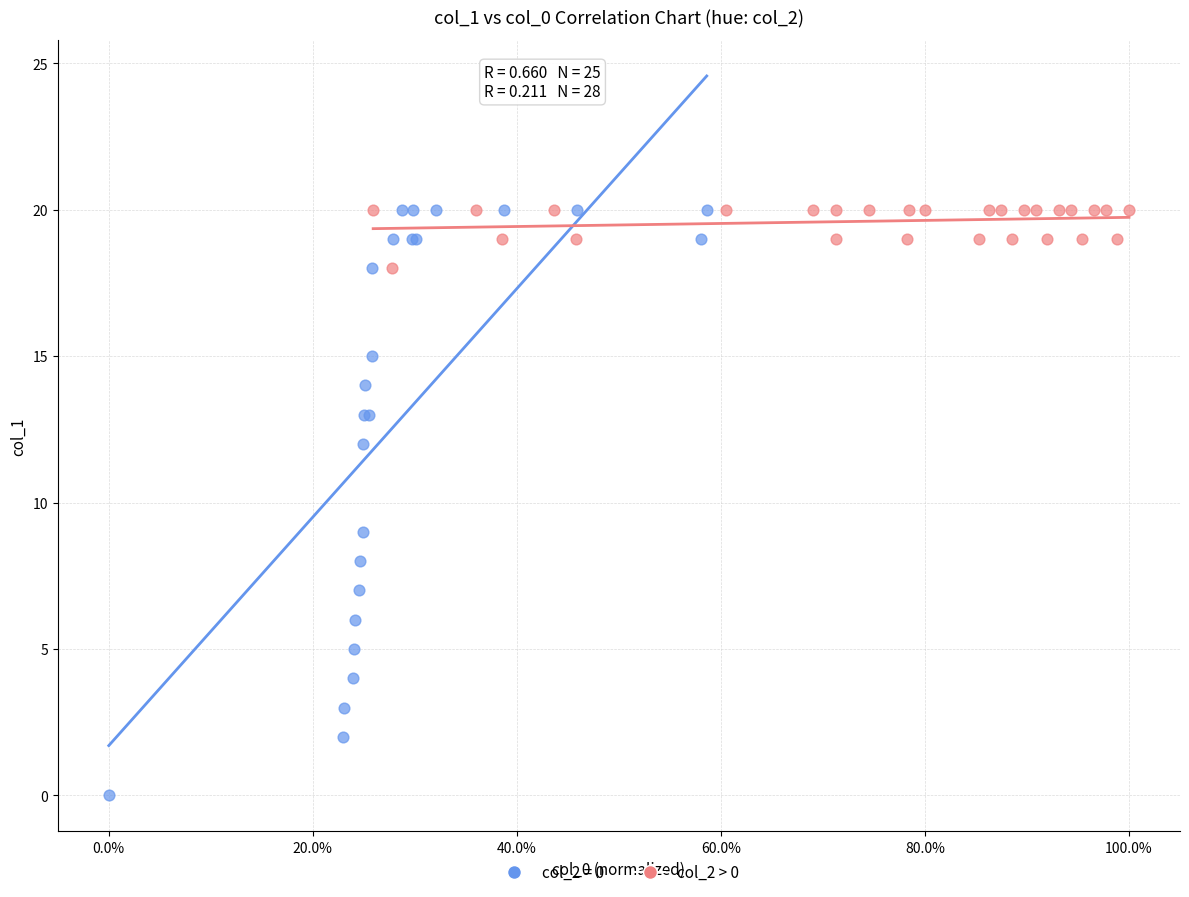

Which series reaches the minimum Y coordinate?

col_2 = 0